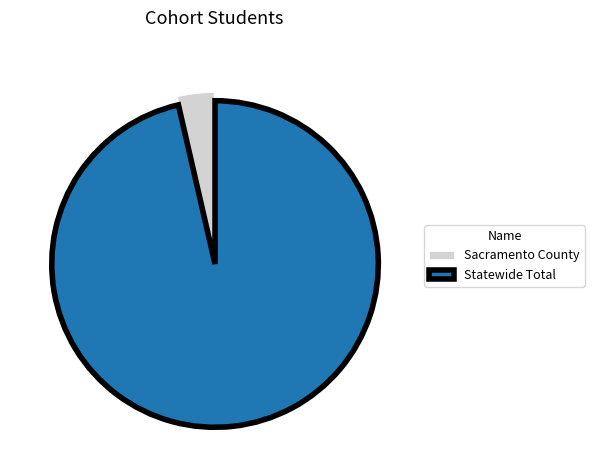

How many segments does this pie chart have?

2